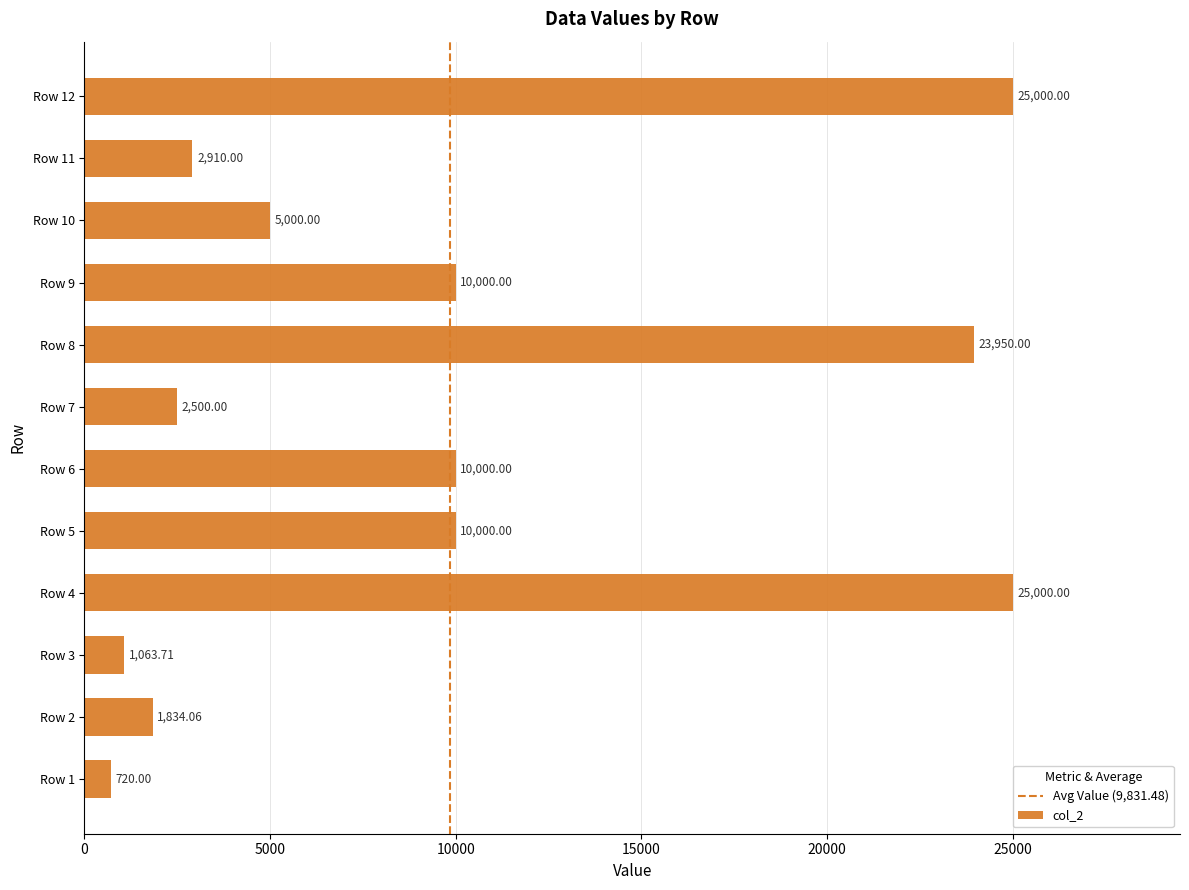

What is the difference between the maximum and minimum values?

24280.0